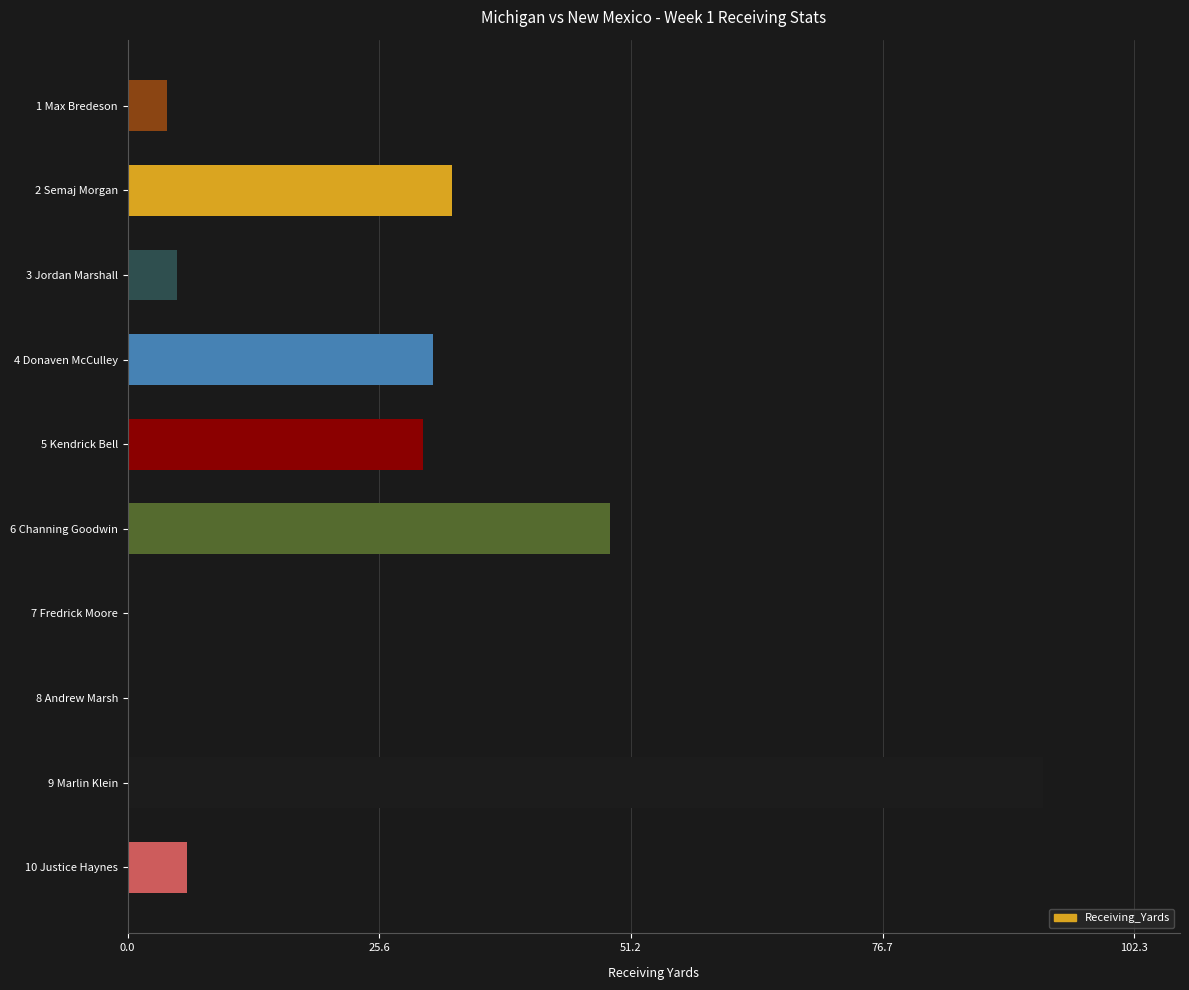

How many data points does each series have?

10